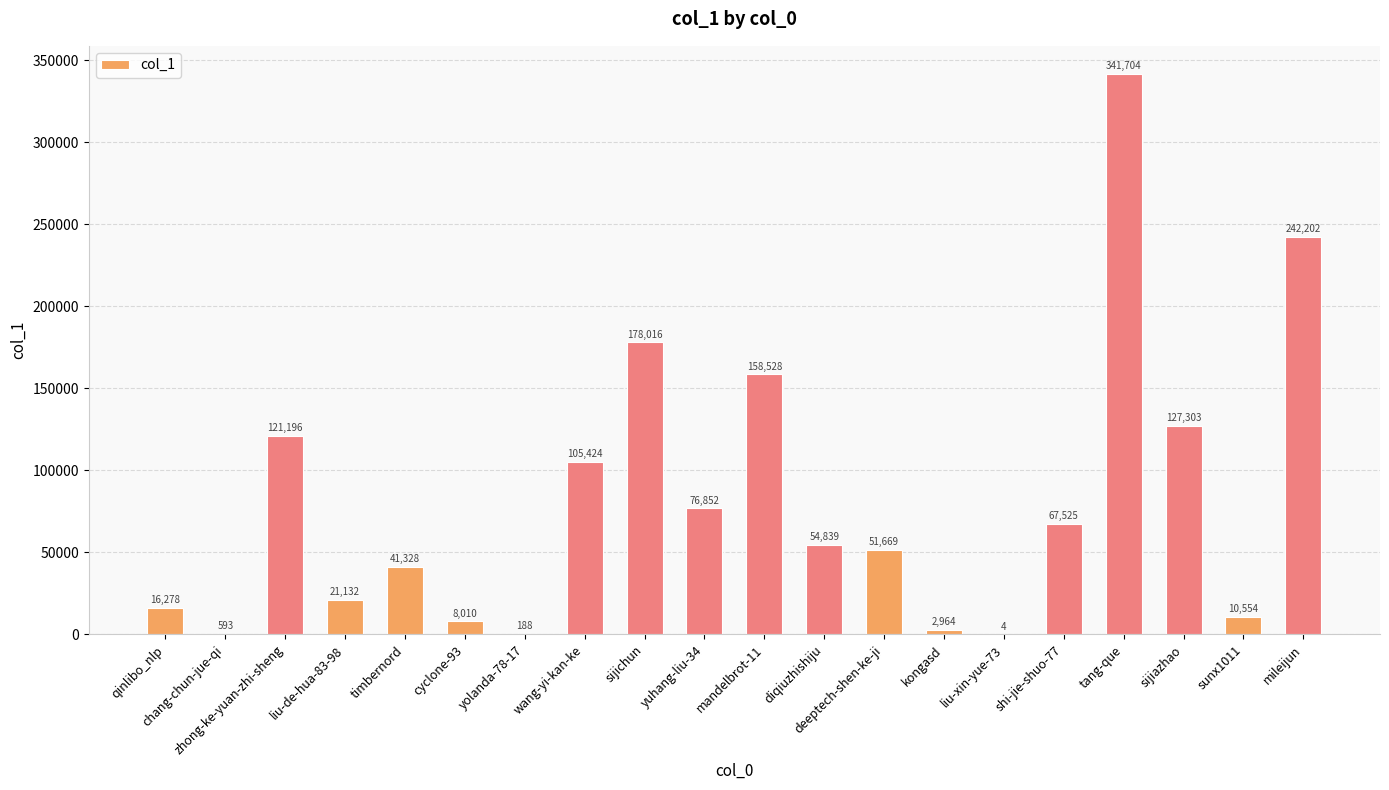

Reading left to right, what are all the values shown in this chart?

qinlibo_nlp=16278	chang-chun-jue-qi=593	zhong-ke-yuan-zhi-sheng=121196	liu-de-hua-83-98=21132	timbernord=41328	cyclone-93=8010	yolanda-78-17=188	wang-yi-kan-ke=105424	sijichun=178016	yuhang-liu-34=76852	mandelbrot-11=158528	diqiuzhishiju=54839	deeptech-shen-ke-ji=51669	kongasd=2964	liu-xin-yue-73=4	shi-jie-shuo-77=67525	tang-que=341704	sijiazhao=127303	sunx1011=10554	mileijun=242202